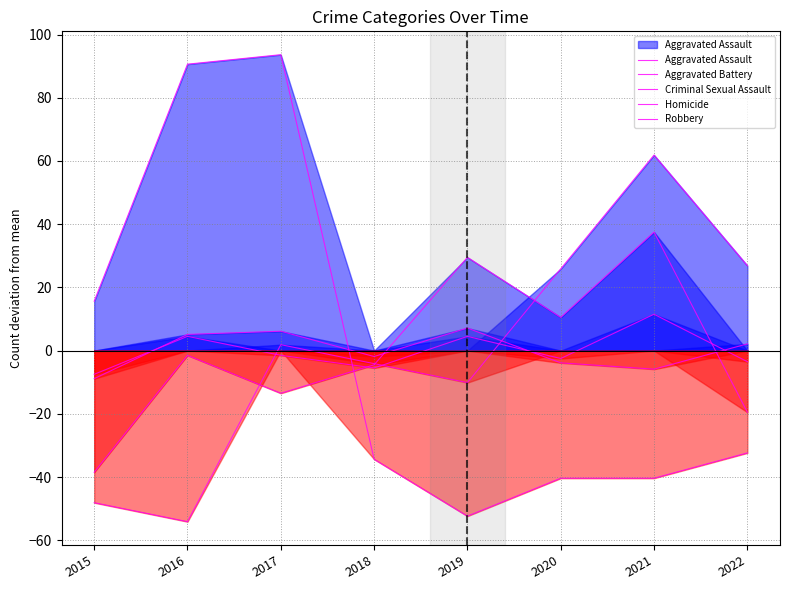

True or false: Aggravated Assault has more than 2 points higher than both neighbors.

False